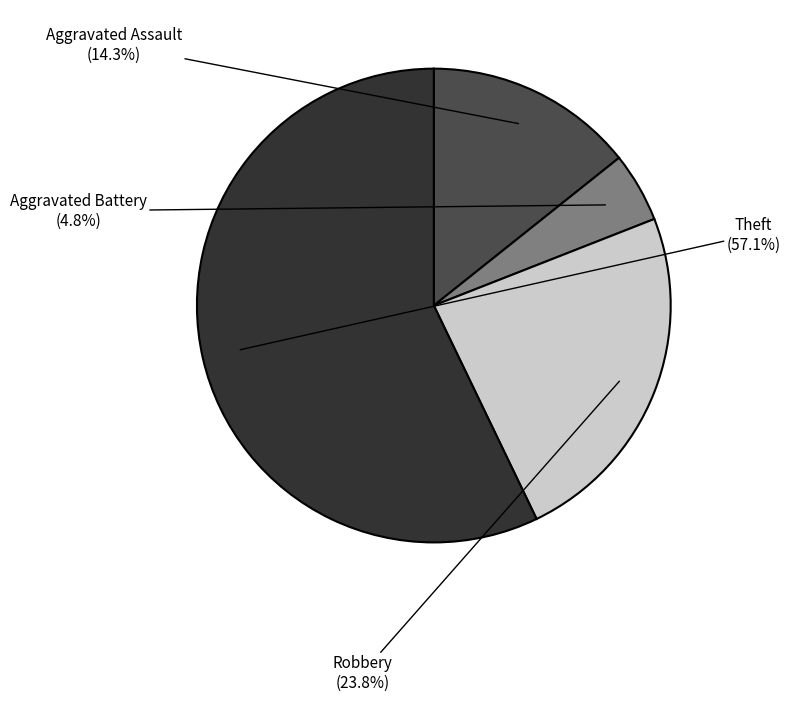

Is there any slice that represents more than half of the pie?

Yes